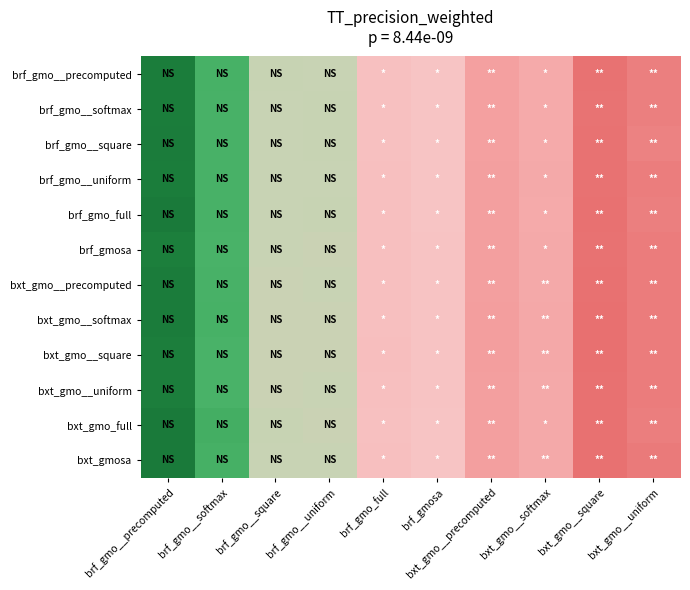

Reading left to right, list all the values displayed in this chart.

brf_gmo__precomputed: brf_gmo__precomputed=-22.0	brf_gmo__softmax=-43.5	brf_gmo__square=-70.2	brf_gmo__uniform=-70.4	brf_gmo_full=-81.7	brf_gmosa=-80.5	bxt_gmo__precomputed=-93.5	bxt_gmo__softmax=-89.7	bxt_gmo__square=-107.3	bxt_gmo__uniform=-103.2
brf_gmo__softmax: brf_gmo__precomputed=-21.9	brf_gmo__softmax=-44.0	brf_gmo__square=-70.3	brf_gmo__uniform=-70.0	brf_gmo_full=-81.7	brf_gmosa=-80.2	bxt_gmo__precomputed=-93.4	bxt_gmo__softmax=-89.6	bxt_gmo__square=-107.3	bxt_gmo__uniform=-103.4
brf_gmo__square: brf_gmo__precomputed=-21.5	brf_gmo__softmax=-43.9	brf_gmo__square=-70.4	brf_gmo__uniform=-70.1	brf_gmo_full=-81.8	brf_gmosa=-80.2	bxt_gmo__precomputed=-93.5	bxt_gmo__softmax=-89.5	bxt_gmo__square=-107.4	bxt_gmo__uniform=-102.7
brf_gmo__uniform: brf_gmo__precomputed=-21.9	brf_gmo__softmax=-43.9	brf_gmo__square=-70.5	brf_gmo__uniform=-70.3	brf_gmo_full=-81.9	brf_gmosa=-80.5	bxt_gmo__precomputed=-93.6	bxt_gmo__softmax=-89.9	bxt_gmo__square=-107.5	bxt_gmo__uniform=-104.2
brf_gmo_full: brf_gmo__precomputed=-20.5	brf_gmo__softmax=-43.9	brf_gmo__square=-70.5	brf_gmo__uniform=-70.2	brf_gmo_full=-81.9	brf_gmosa=-80.4	bxt_gmo__precomputed=-93.7	bxt_gmo__softmax=-89.7	bxt_gmo__square=-107.7	bxt_gmo__uniform=-103.3
brf_gmosa: brf_gmo__precomputed=-22.5	brf_gmo__softmax=-44.2	brf_gmo__square=-70.4	brf_gmo__uniform=-70.6	brf_gmo_full=-81.9	brf_gmosa=-80.6	bxt_gmo__precomputed=-93.6	bxt_gmo__softmax=-89.9	bxt_gmo__square=-107.6	bxt_gmo__uniform=-104.3
bxt_gmo__precomputed: brf_gmo__precomputed=-21.7	brf_gmo__softmax=-44.0	brf_gmo__square=-70.7	brf_gmo__uniform=-70.6	brf_gmo_full=-82.1	brf_gmosa=-80.6	bxt_gmo__precomputed=-93.9	bxt_gmo__softmax=-90.0	bxt_gmo__square=-107.9	bxt_gmo__uniform=-104.5
bxt_gmo__softmax: brf_gmo__precomputed=-21.7	brf_gmo__softmax=-43.8	brf_gmo__square=-70.7	brf_gmo__uniform=-70.7	brf_gmo_full=-82.2	brf_gmosa=-80.8	bxt_gmo__precomputed=-94.2	bxt_gmo__softmax=-90.3	bxt_gmo__square=-108.3	bxt_gmo__uniform=-104.4
bxt_gmo__square: brf_gmo__precomputed=-22.3	brf_gmo__softmax=-44.3	brf_gmo__square=-70.7	brf_gmo__uniform=-70.6	brf_gmo_full=-82.3	brf_gmosa=-80.8	bxt_gmo__precomputed=-94.1	bxt_gmo__softmax=-90.3	bxt_gmo__square=-108.2	bxt_gmo__uniform=-104.5
bxt_gmo__uniform: brf_gmo__precomputed=-22.5	brf_gmo__softmax=-44.2	brf_gmo__square=-70.7	brf_gmo__uniform=-70.6	brf_gmo_full=-82.1	brf_gmosa=-80.7	bxt_gmo__precomputed=-93.9	bxt_gmo__softmax=-90.1	bxt_gmo__square=-107.8	bxt_gmo__uniform=-104.3
bxt_gmo_full: brf_gmo__precomputed=-21.1	brf_gmo__softmax=-42.6	brf_gmo__square=-70.0	brf_gmo__uniform=-70.7	brf_gmo_full=-81.6	brf_gmosa=-80.5	bxt_gmo__precomputed=-93.6	bxt_gmo__softmax=-89.8	bxt_gmo__square=-107.7	bxt_gmo__uniform=-103.8
bxt_gmosa: brf_gmo__precomputed=-20.5	brf_gmo__softmax=-43.4	brf_gmo__square=-70.5	brf_gmo__uniform=-70.5	brf_gmo_full=-82.0	brf_gmosa=-80.3	bxt_gmo__precomputed=-93.8	bxt_gmo__softmax=-90.0	bxt_gmo__square=-107.6	bxt_gmo__uniform=-105.0